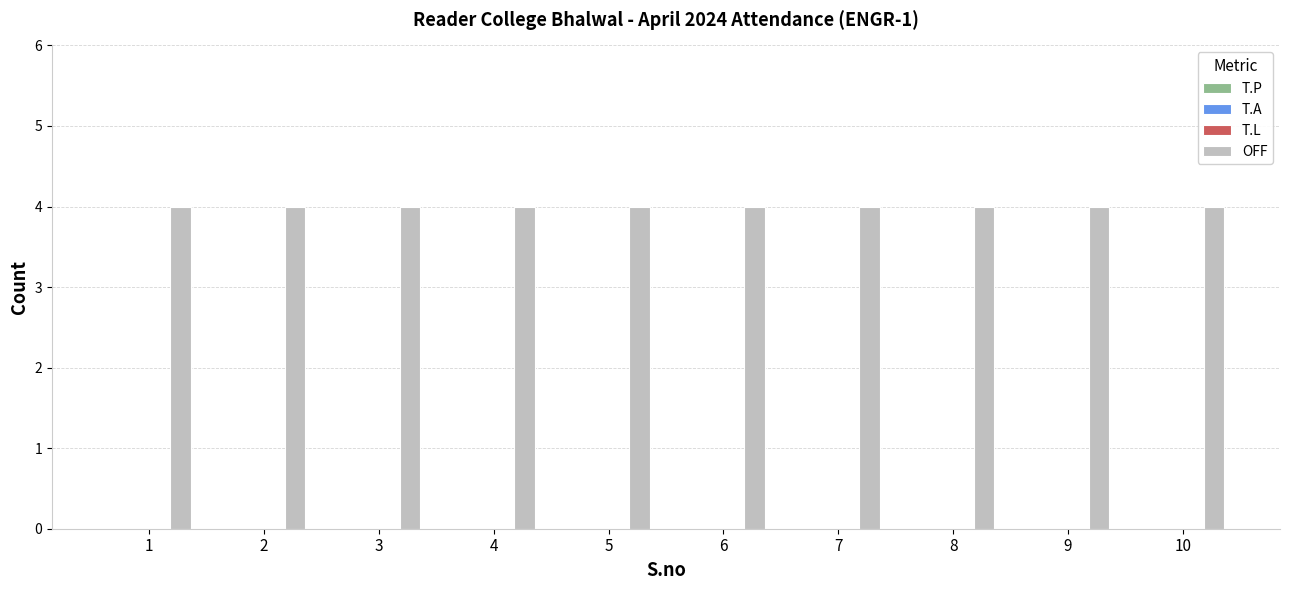

True or false: OFF has a value of 6 at 10.

False